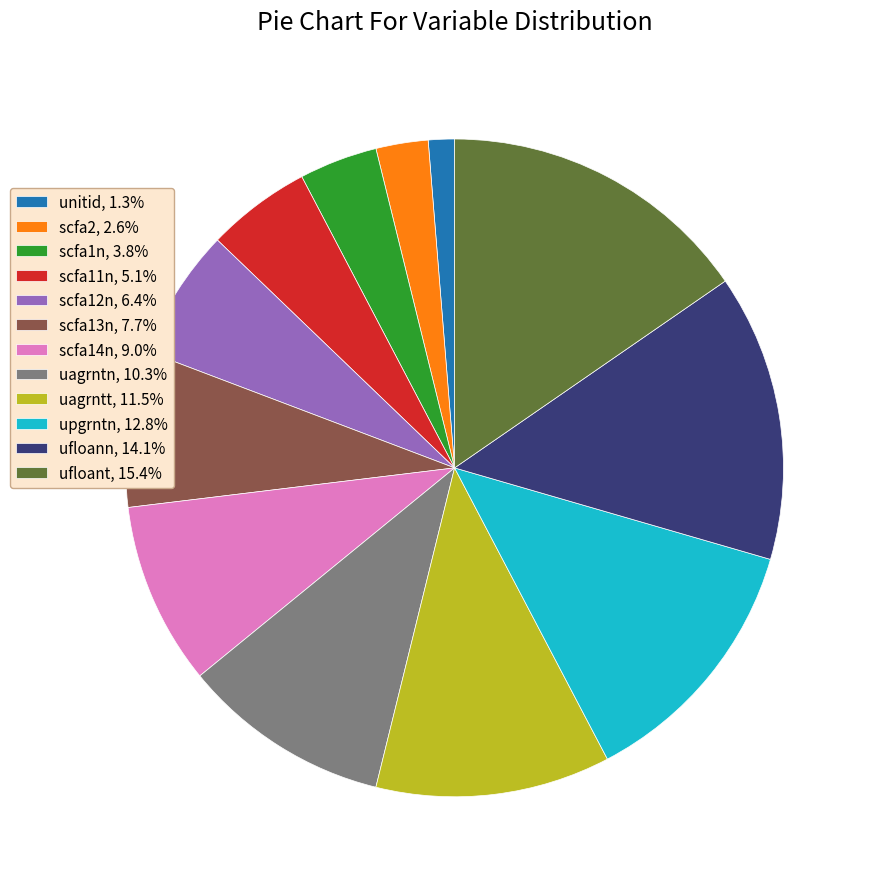

Is there any slice that represents more than half of the pie?

No